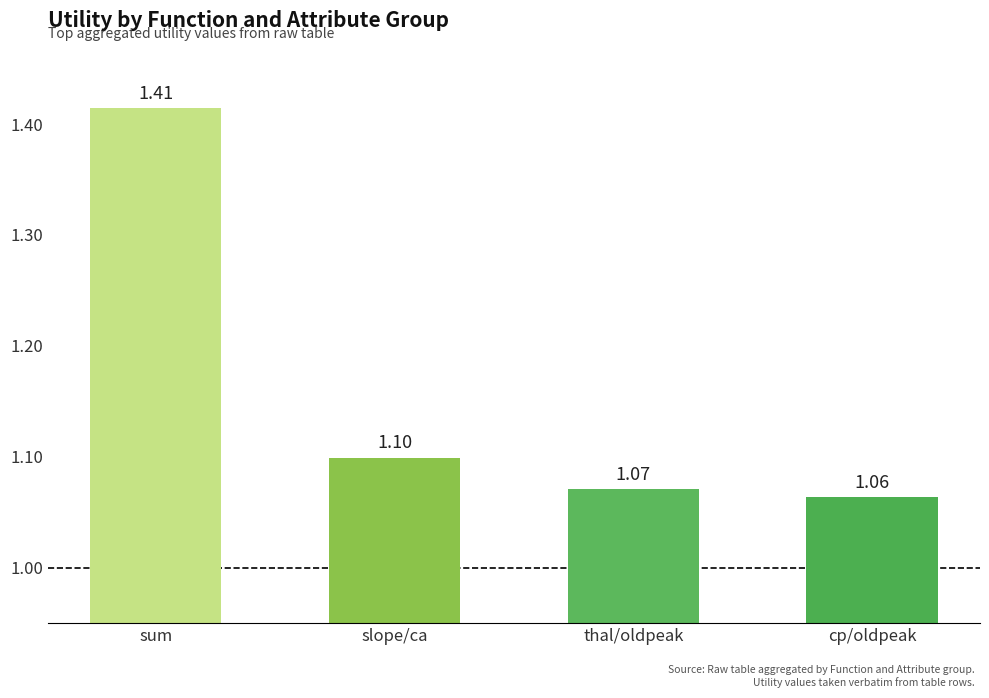

Rank the categories by value from highest to lowest.

sum, slope/ca, thal/oldpeak, cp/oldpeak